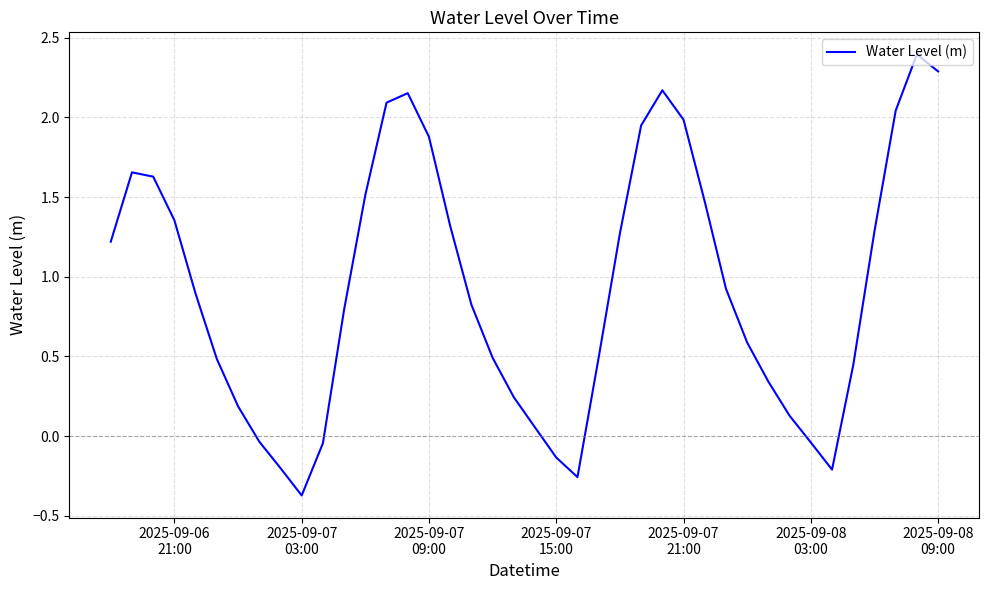

What is the difference between the maximum and minimum values?

2.8